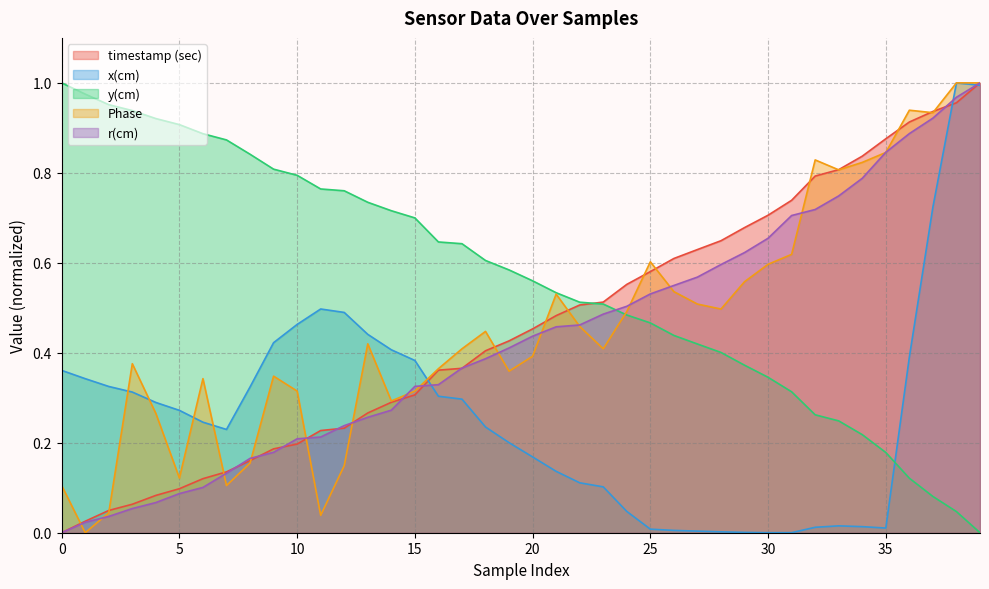

Reading left to right, extract all data points from this chart.

timestamp (sec): 0.0	0.0	0.0	0.1	0.1	0.1	0.1	0.1	0.2	0.2	0.2	0.2	0.2	0.3	0.3	0.3	0.4	0.4	0.4	0.4	0.5	0.5	0.5	0.5	0.6	0.6	0.6	0.6	0.6	0.7	0.7	0.7	0.8	0.8	0.8	0.9	0.9	0.9	1.0	1.0
x(cm): 0.4	0.3	0.3	0.3	0.3	0.3	0.2	0.2	0.3	0.4	0.5	0.5	0.5	0.4	0.4	0.4	0.3	0.3	0.2	0.2	0.2	0.1	0.1	0.1	0.0	0.0	0.0	0.0	0.0	0.0	0.0	0.0	0.0	0.0	0.0	0.0	0.4	0.7	1.0	1.0
y(cm): 1.0	1.0	1.0	0.9	0.9	0.9	0.9	0.9	0.8	0.8	0.8	0.8	0.8	0.7	0.7	0.7	0.6	0.6	0.6	0.6	0.6	0.5	0.5	0.5	0.5	0.5	0.4	0.4	0.4	0.4	0.3	0.3	0.3	0.2	0.2	0.2	0.1	0.1	0.0	0.0
Phase: 0.1	0.0	0.0	0.4	0.3	0.1	0.3	0.1	0.2	0.3	0.3	0.0	0.1	0.4	0.3	0.3	0.4	0.4	0.4	0.4	0.4	0.5	0.5	0.4	0.5	0.6	0.5	0.5	0.5	0.6	0.6	0.6	0.8	0.8	0.8	0.8	0.9	0.9	1.0	1.0
r(cm): 0.0	0.0	0.0	0.1	0.1	0.1	0.1	0.1	0.2	0.2	0.2	0.2	0.2	0.3	0.3	0.3	0.3	0.4	0.4	0.4	0.4	0.5	0.5	0.5	0.5	0.5	0.5	0.6	0.6	0.6	0.7	0.7	0.7	0.7	0.8	0.8	0.9	0.9	1.0	1.0